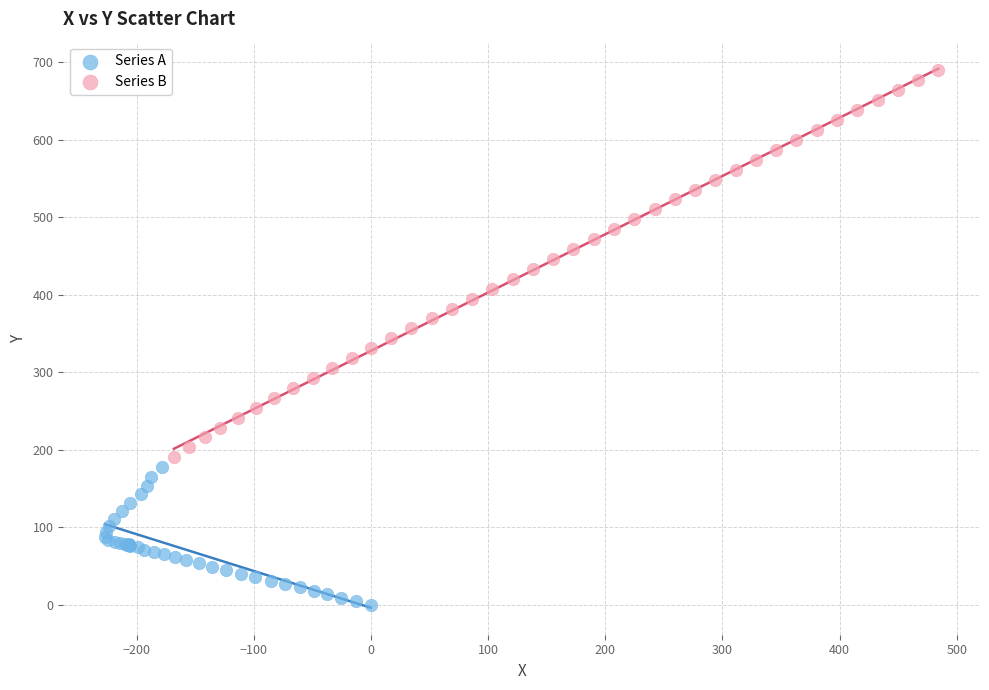

Which series has the widest spread of Y values?

Series B